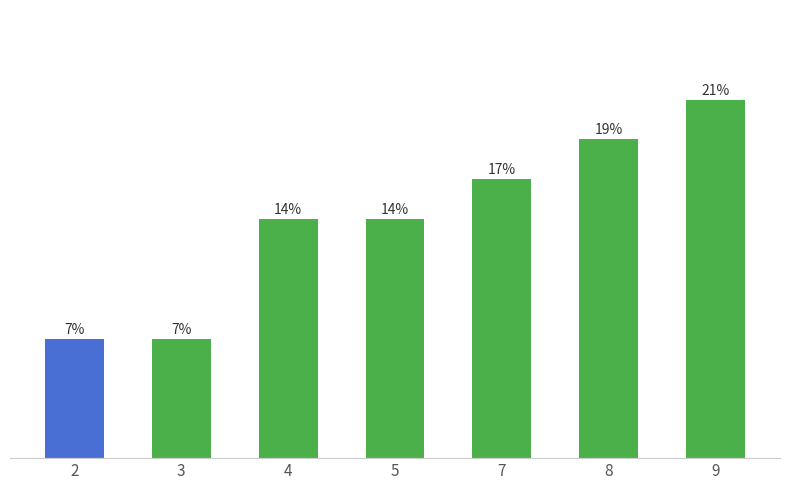

Count the number of data series in this chart.

1